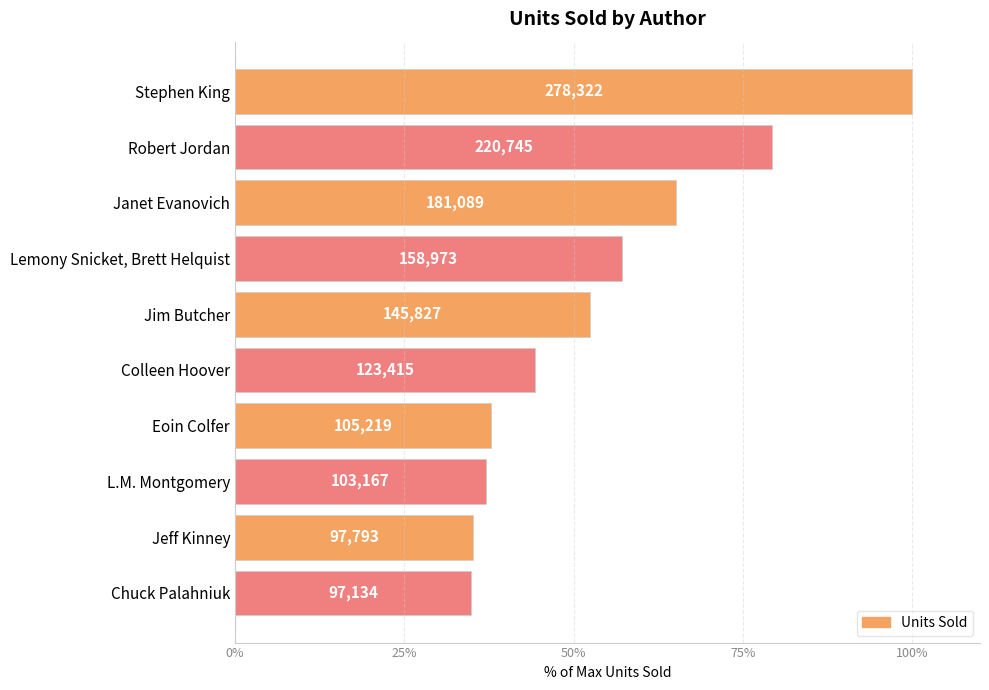

Are the bars grouped side by side (vs. stacked)?

No